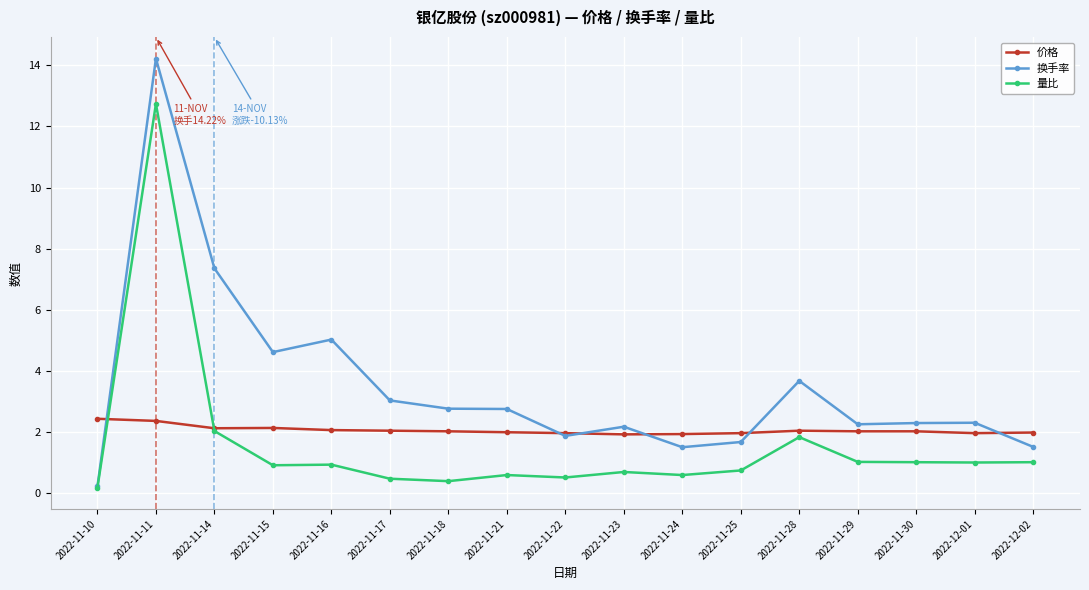

How many categories are shown in the chart?

17